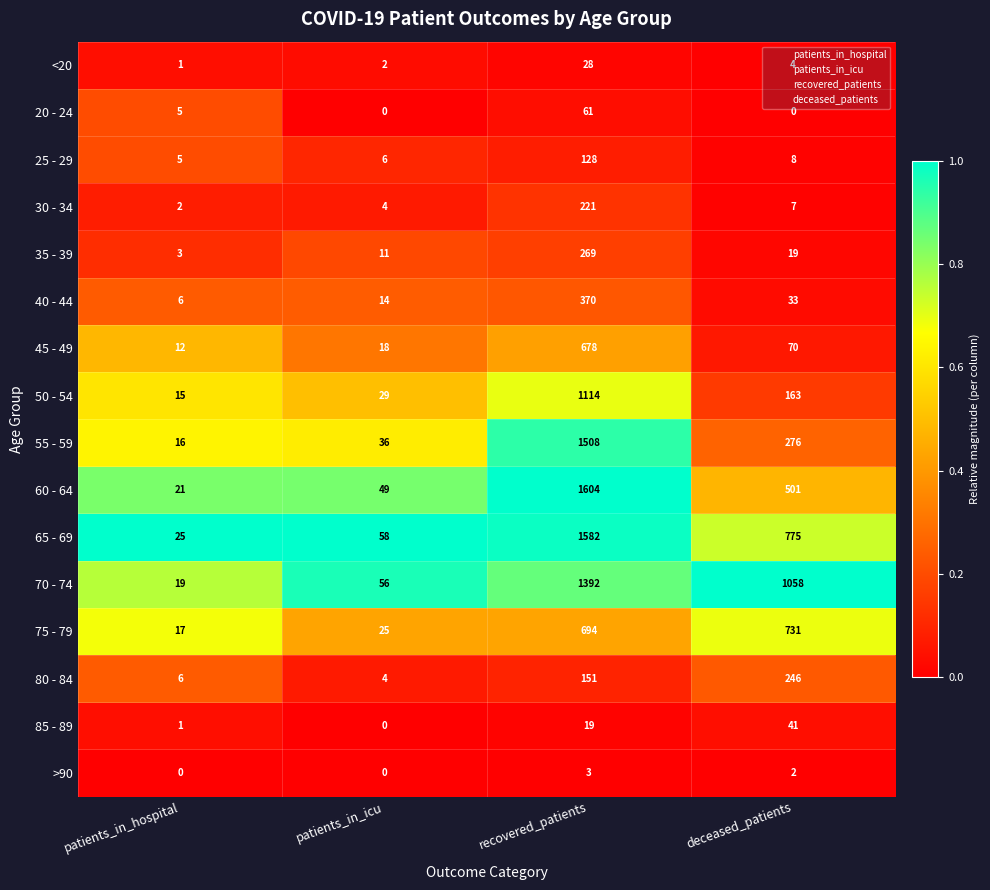

Which category has the lowest value in the 85 - 89 series?

patients_in_icu